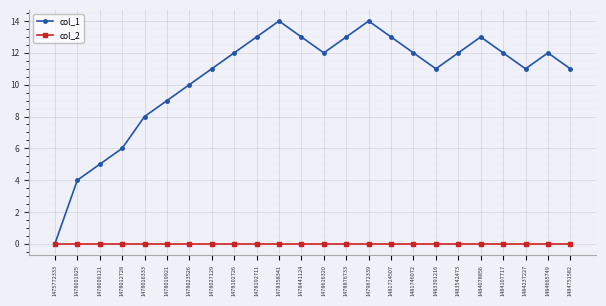

What is the total value across all series at 1484665749?

12